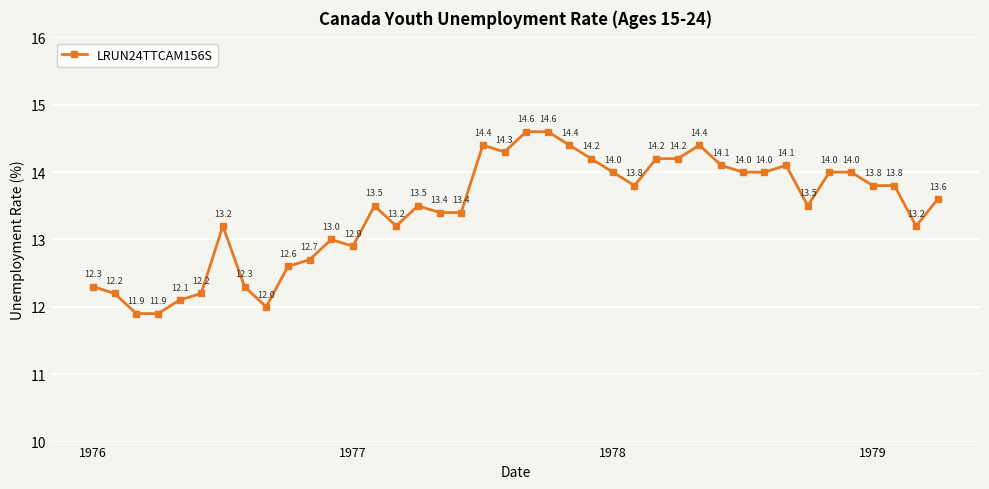

How many data points does each series have?

40